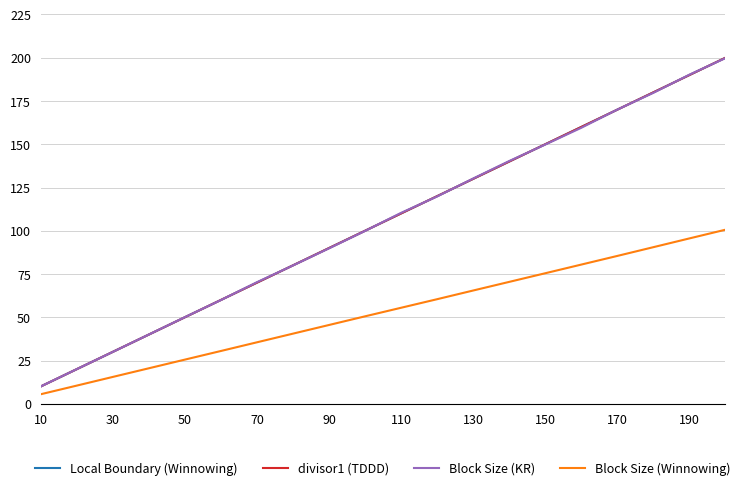

True or false: Block Size (Winnowing) and Block Size (KR) intersect in this chart.

False